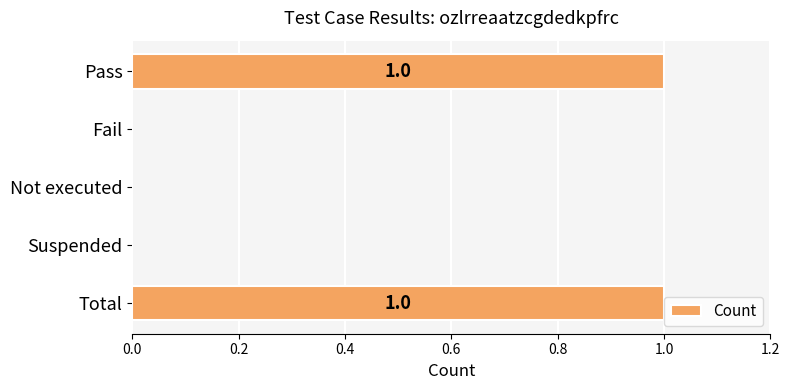

The value at Pass is 1. True or false?

True